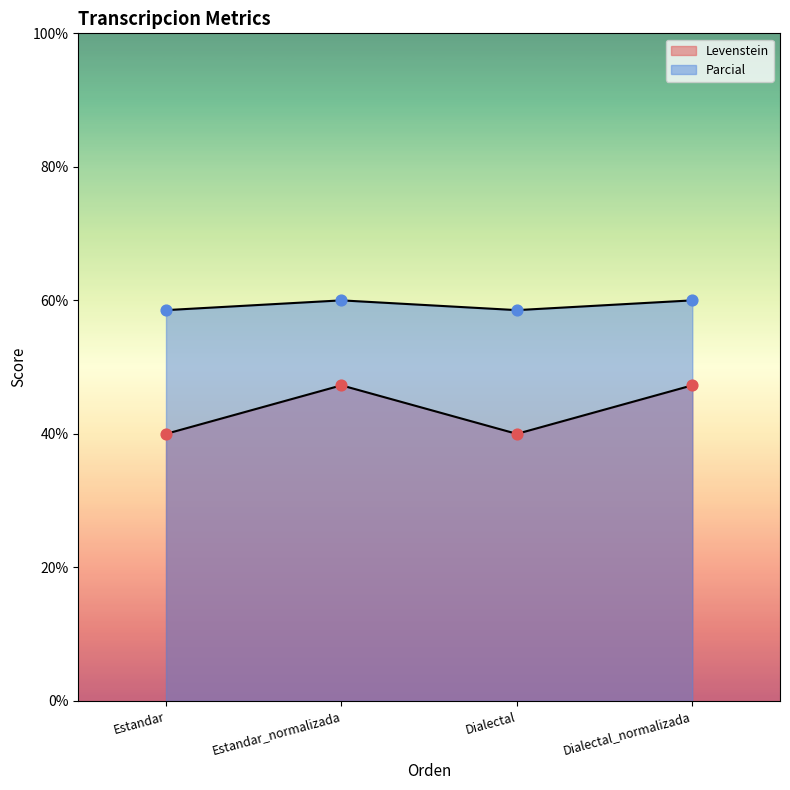

What are all the series names shown in the legend?

Levenstein, Parcial